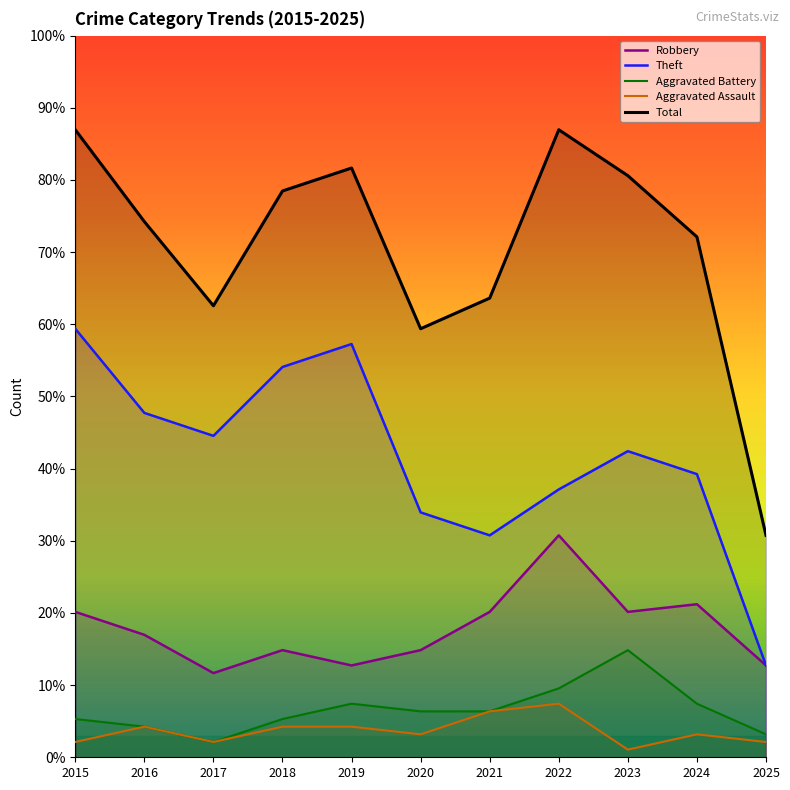

At 2025, list the series in order from smallest to largest.

Aggravated Assault, Aggravated Battery, Robbery, Theft, Total